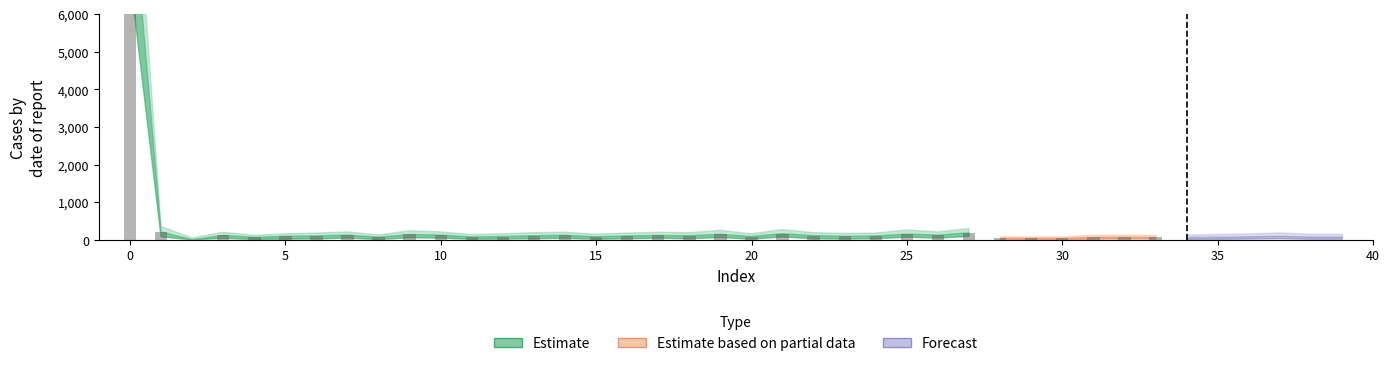

Which series has the largest total across all categories?

Estimate